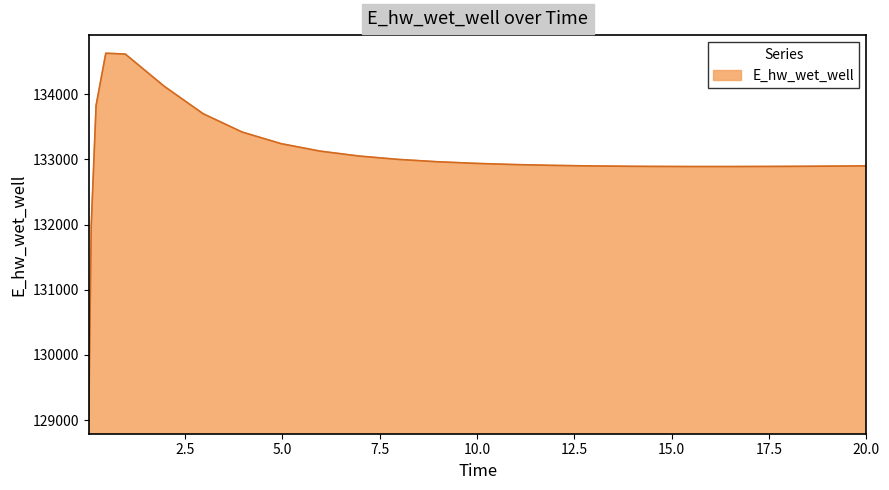

What is the smallest value displayed?

129070.3